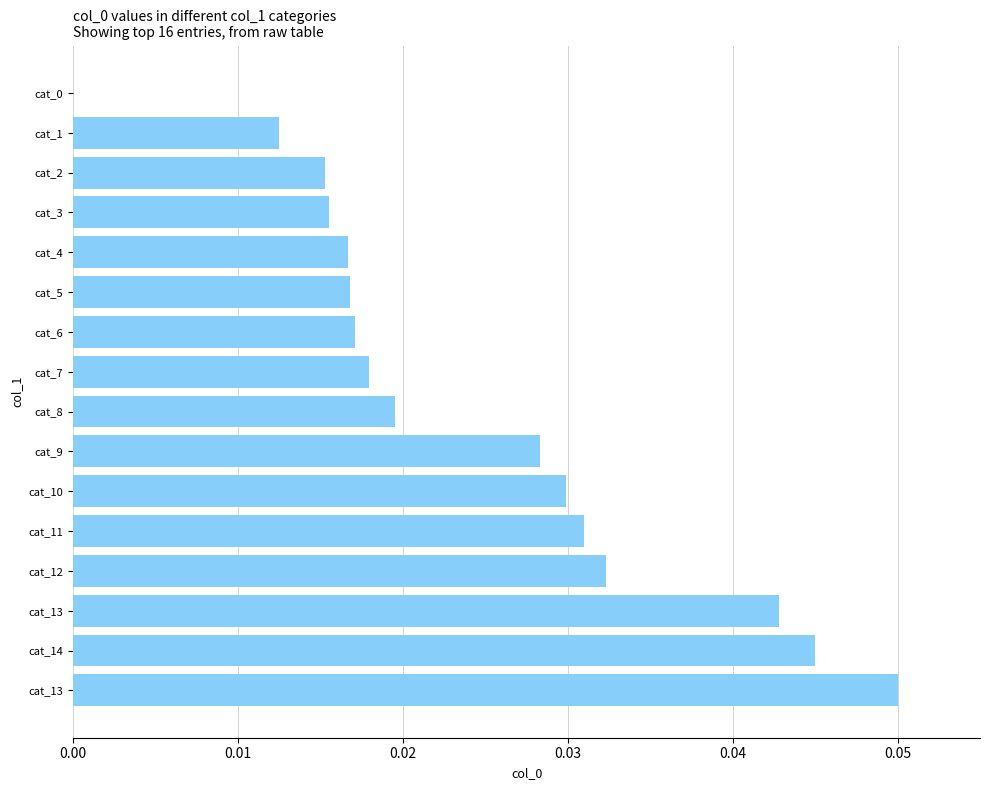

Count the number of values greater than 0.

15